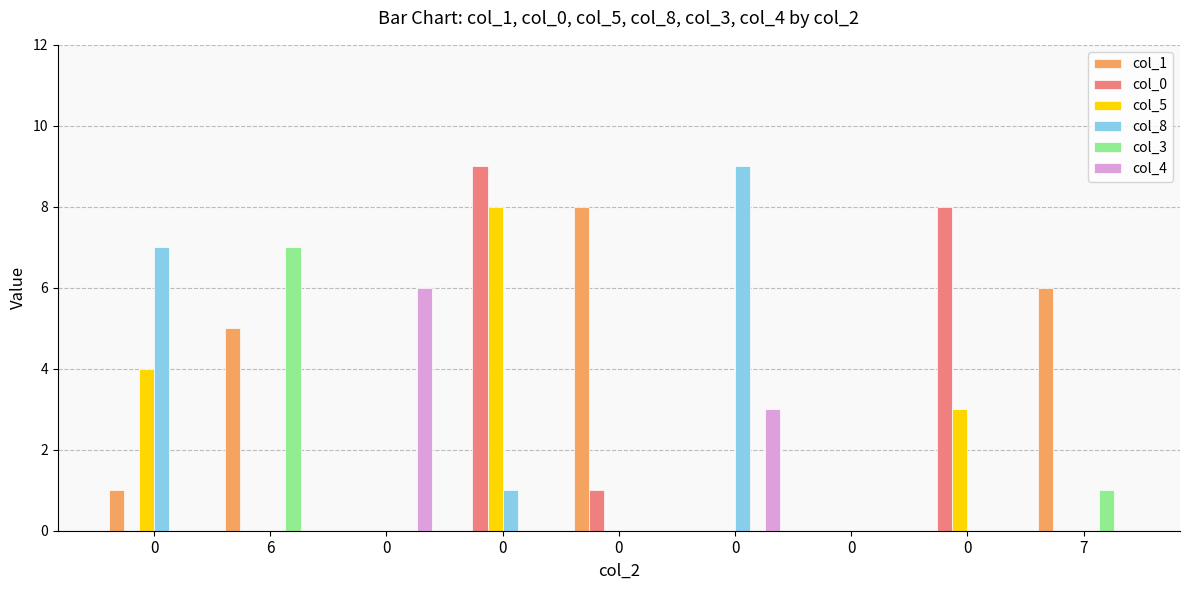

How many distinct data groups are displayed?

6